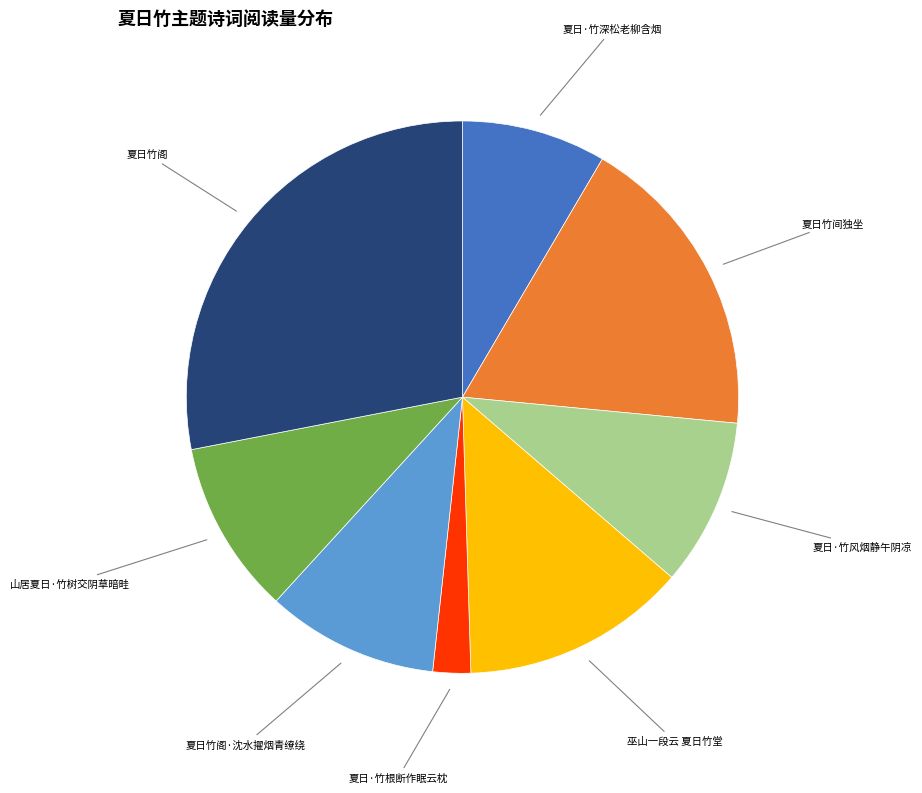

Is there a majority slice in this chart?

No